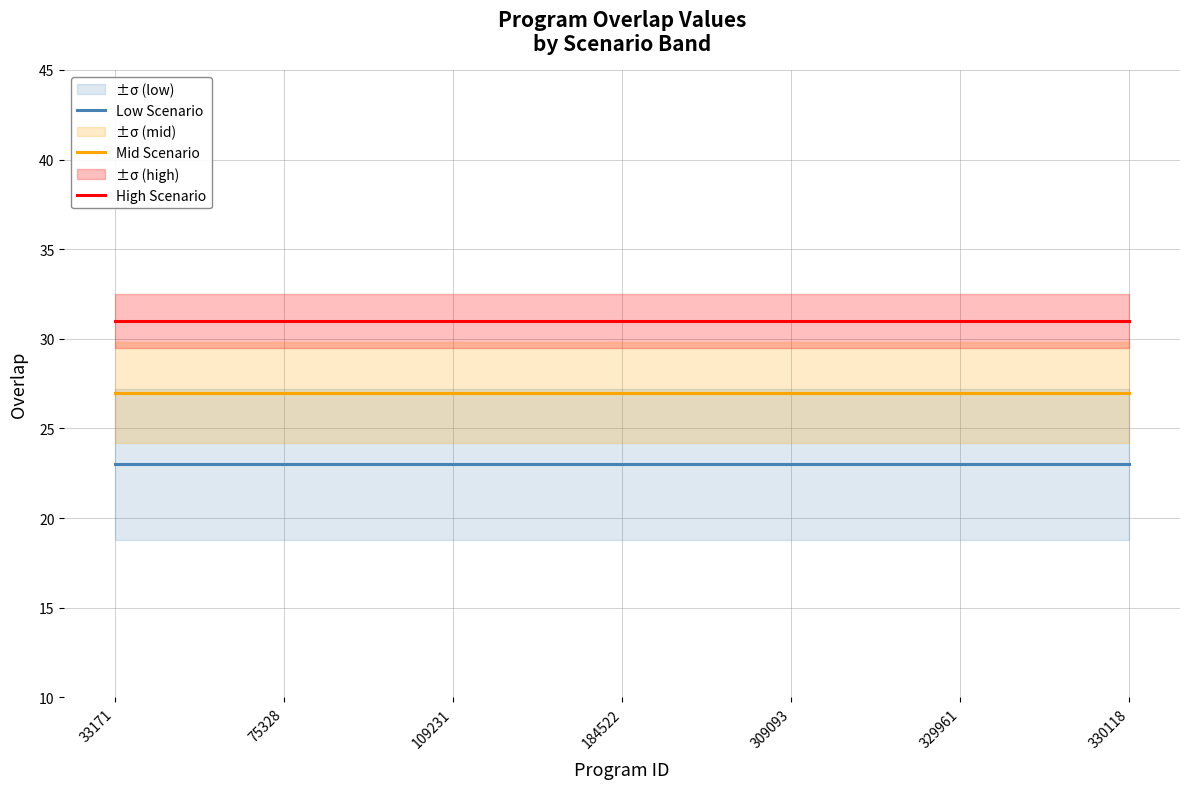

True or false: High Scenario and Mid Scenario cross at least once.

False